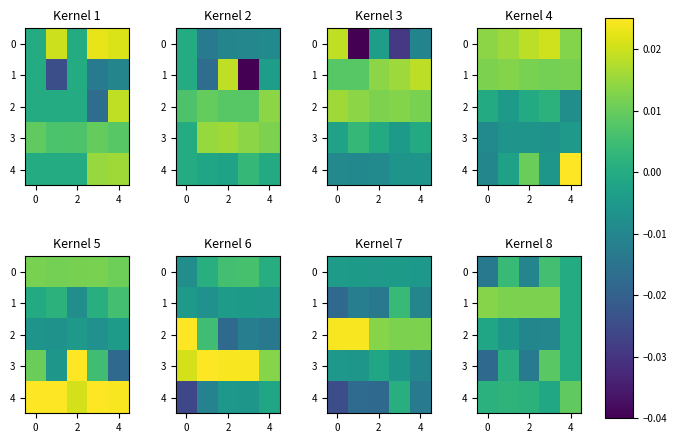

Which series has the largest total across all categories?

1